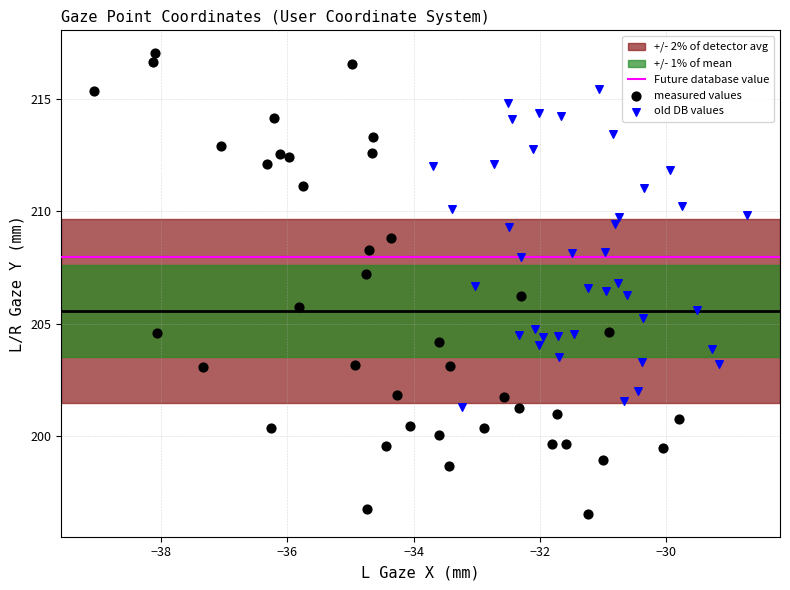

Which series has the largest Y range (max minus min)?

measured values